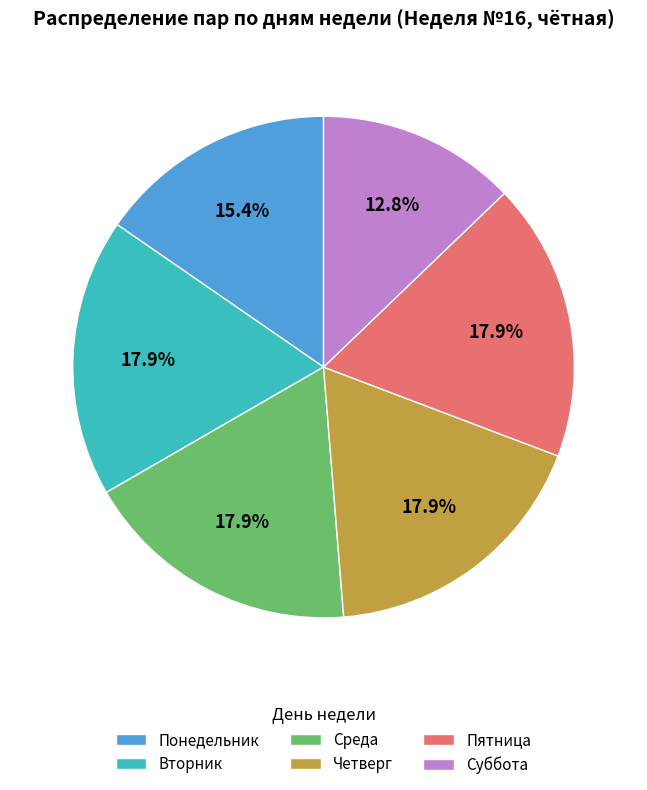

How many slices are in this pie chart?

6